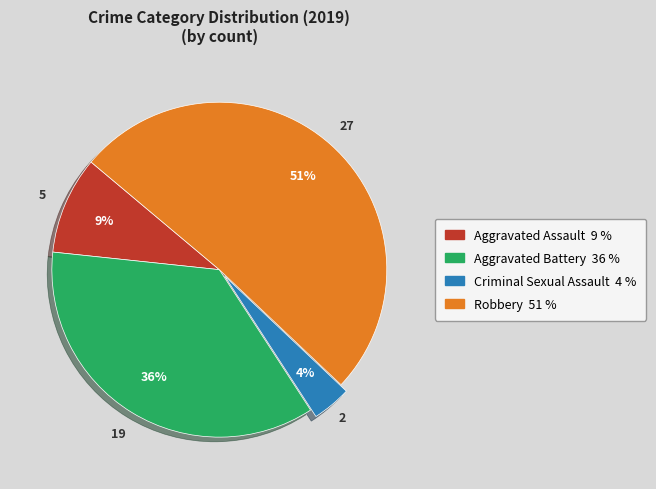

What percentage is the Aggravated Battery slice, to the nearest percent?

36%